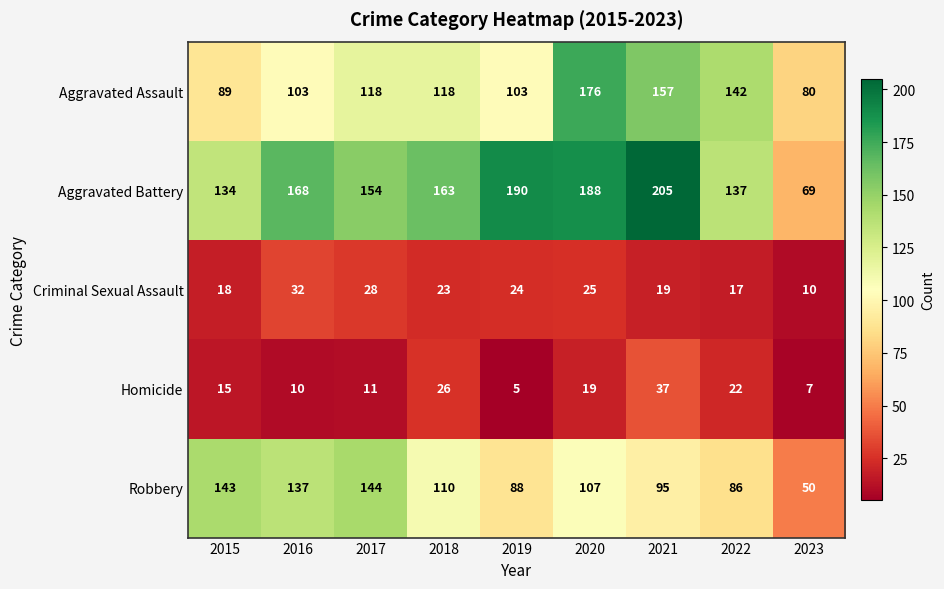

Which label corresponds to the smallest value in the chart?

2019